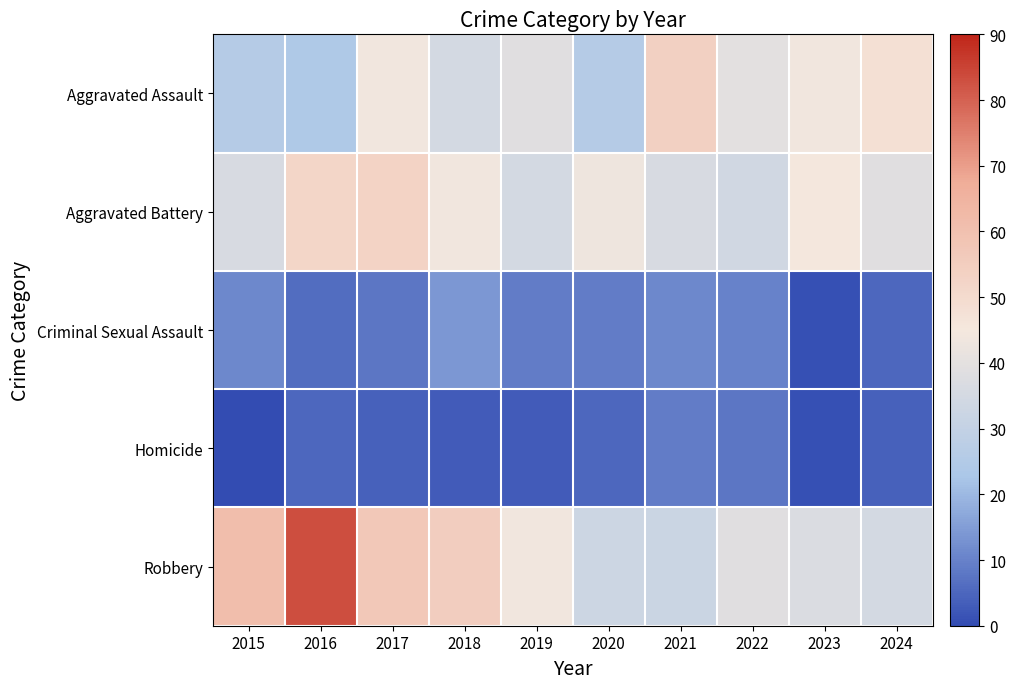

Which series has the largest total across all categories?

Robbery